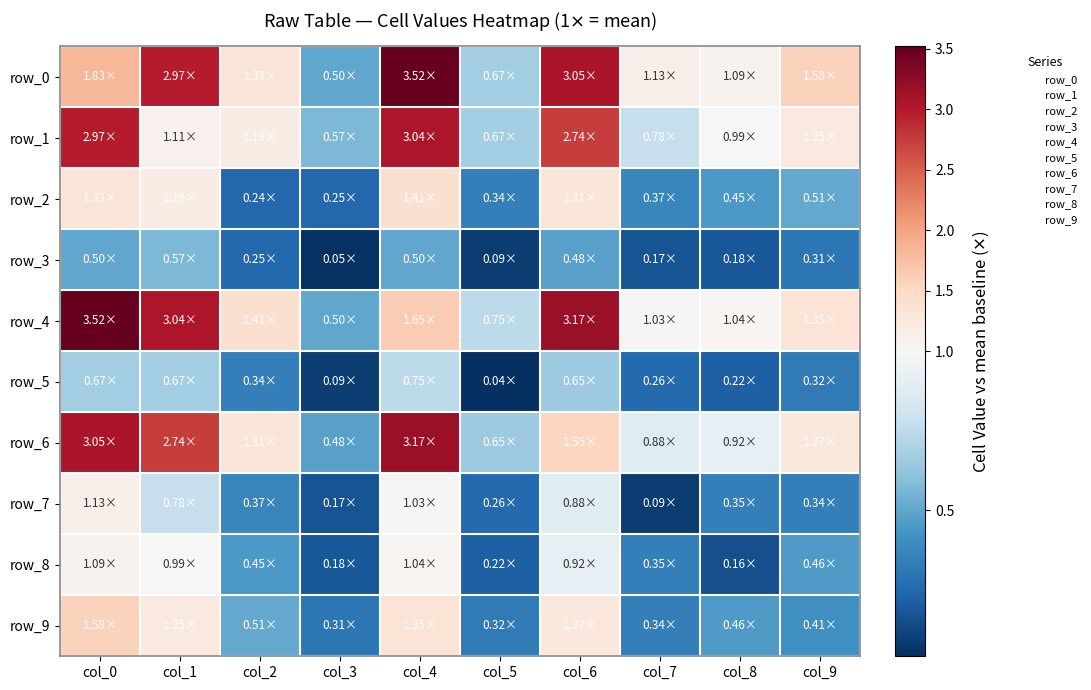

How many categories are shown in the chart?

10